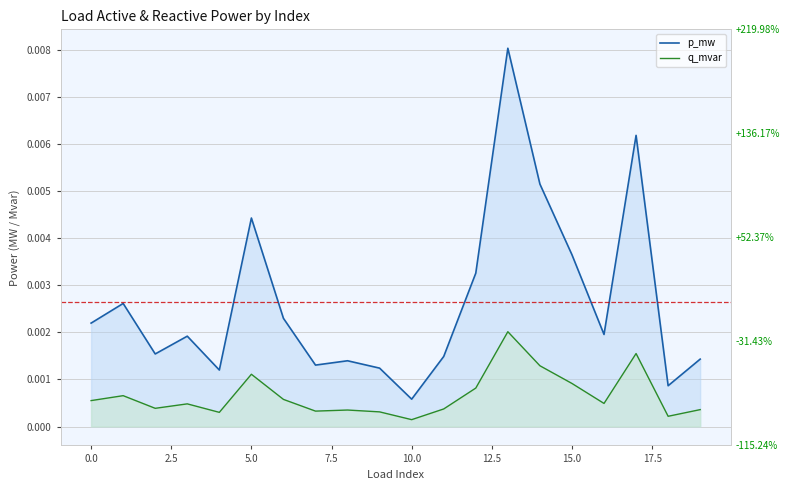

Which label corresponds to the smallest value in the chart?

10